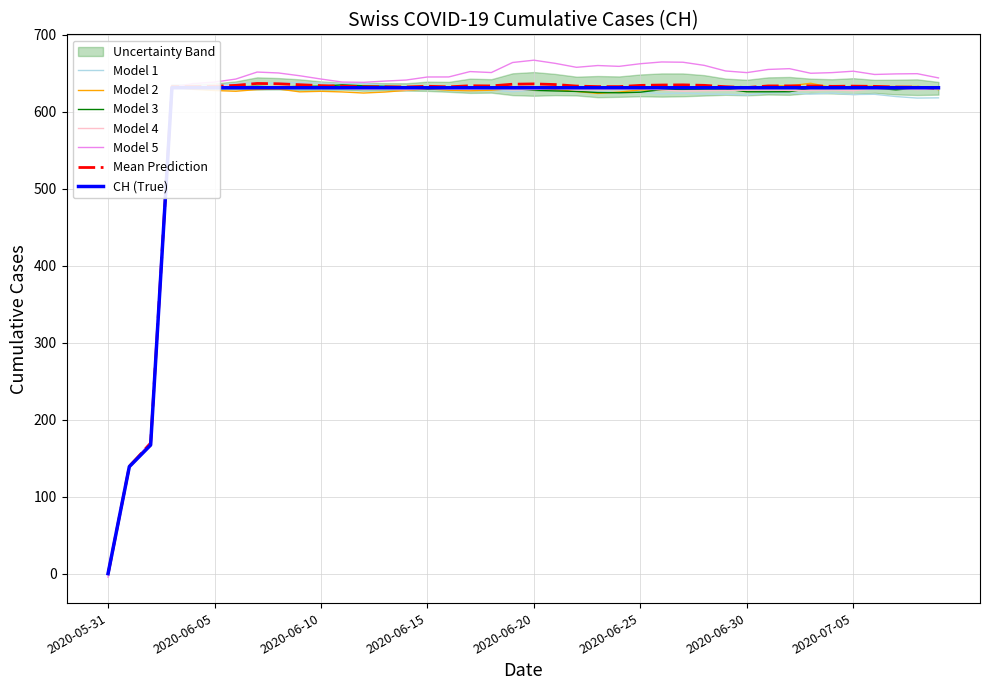

What is the label of the 35th point from the right?

2020-06-05